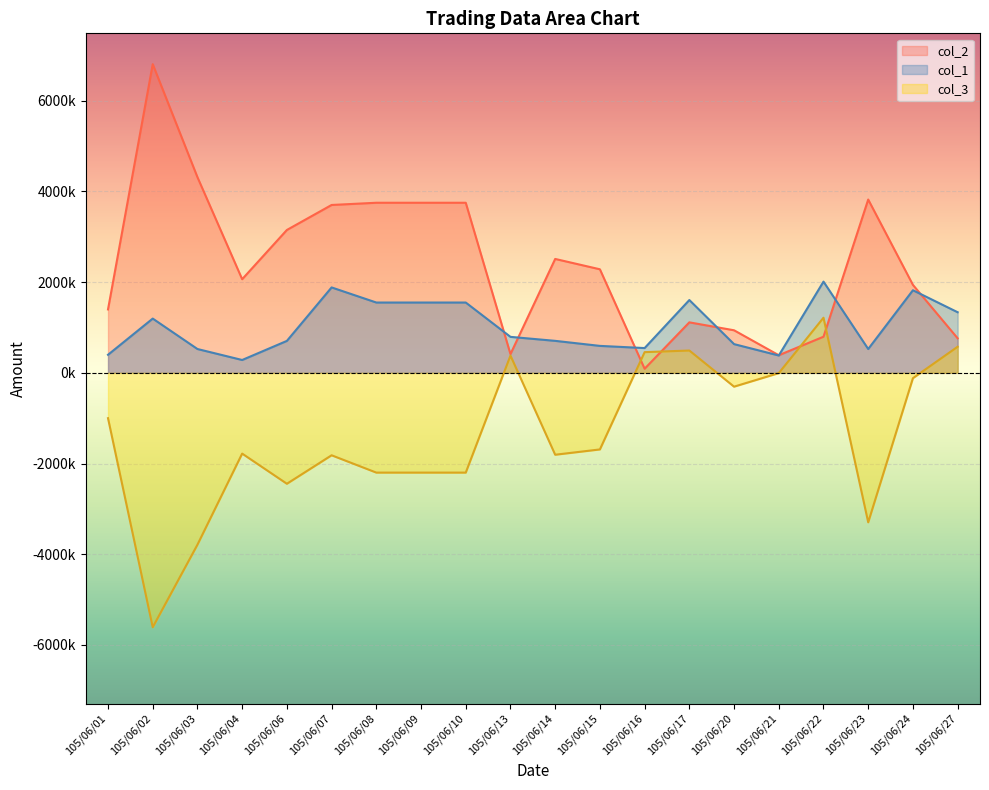

How many interior local peaks does the col_1 series have?

5